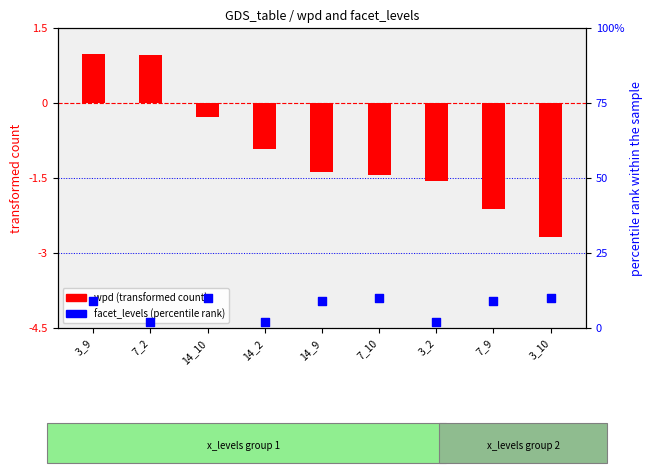

At which category is the sum across all series the highest?

3_9